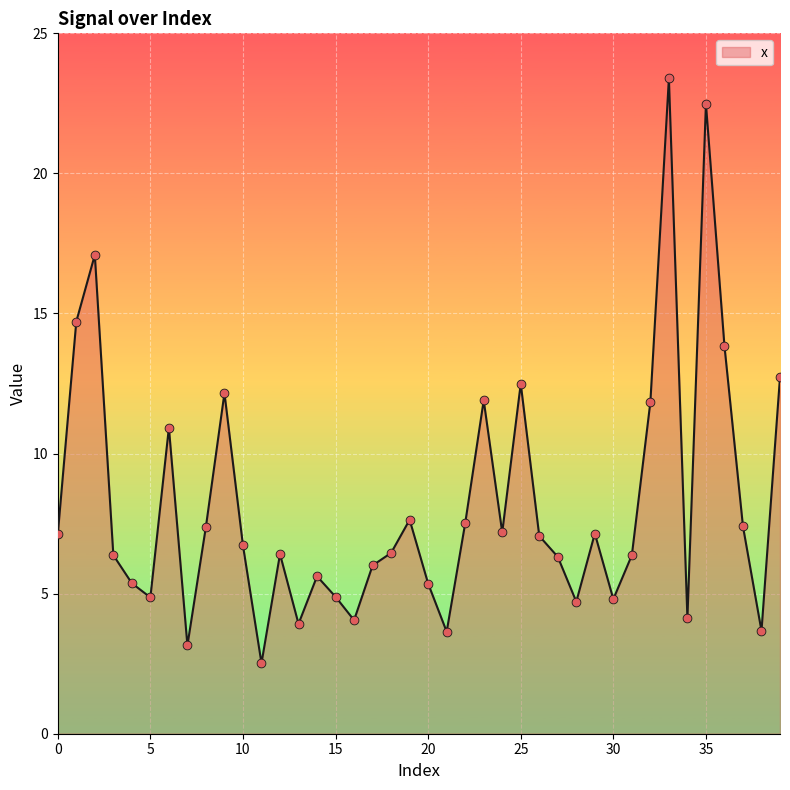

What is the smallest value displayed?

2.5